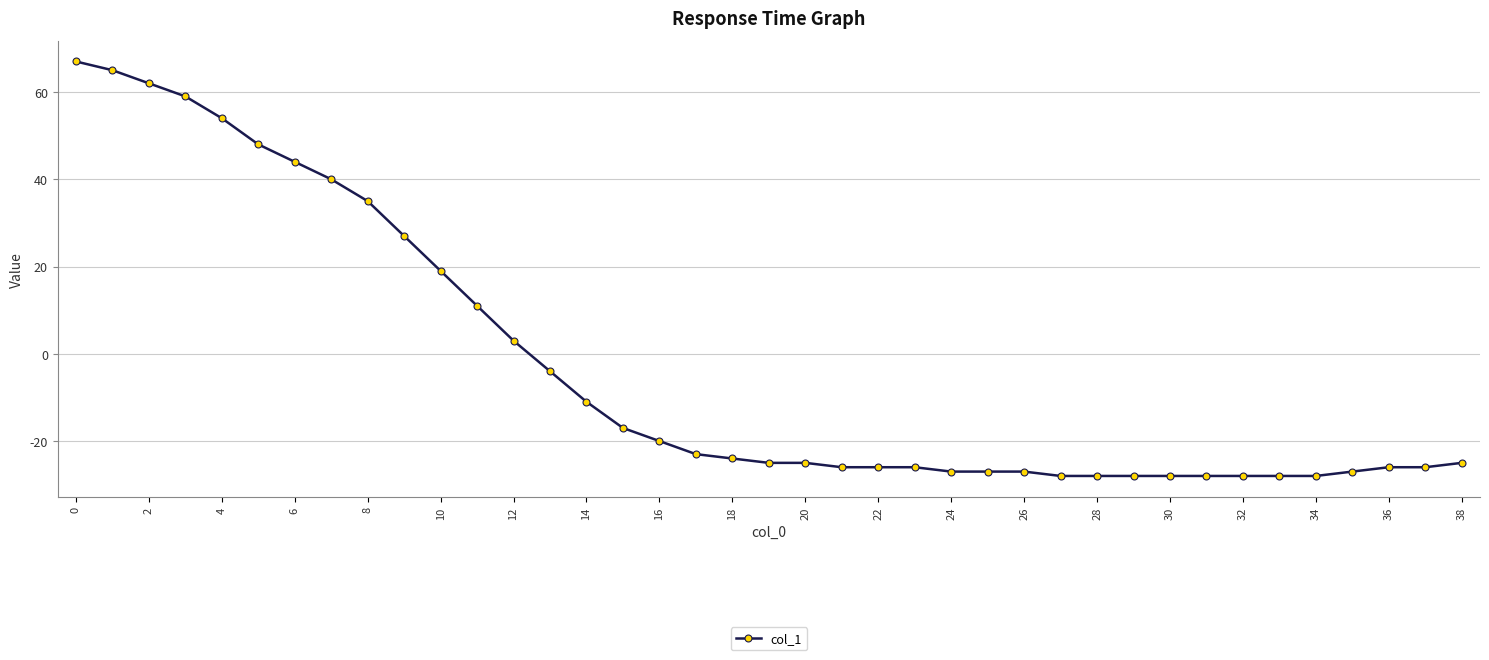

What is the minimum value shown in the chart?

-28